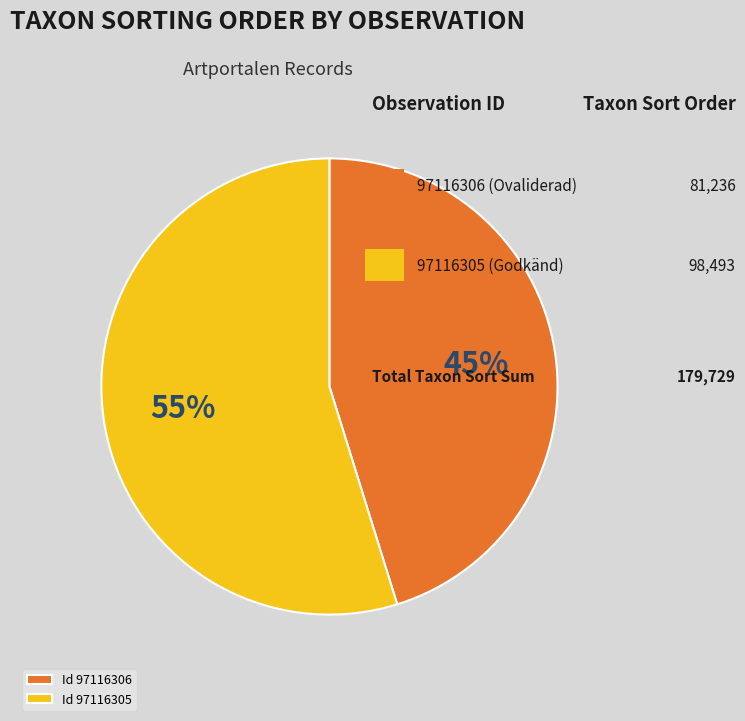

Combined, do Id 97116306 and Id 97116305 account for over 50%?

Yes